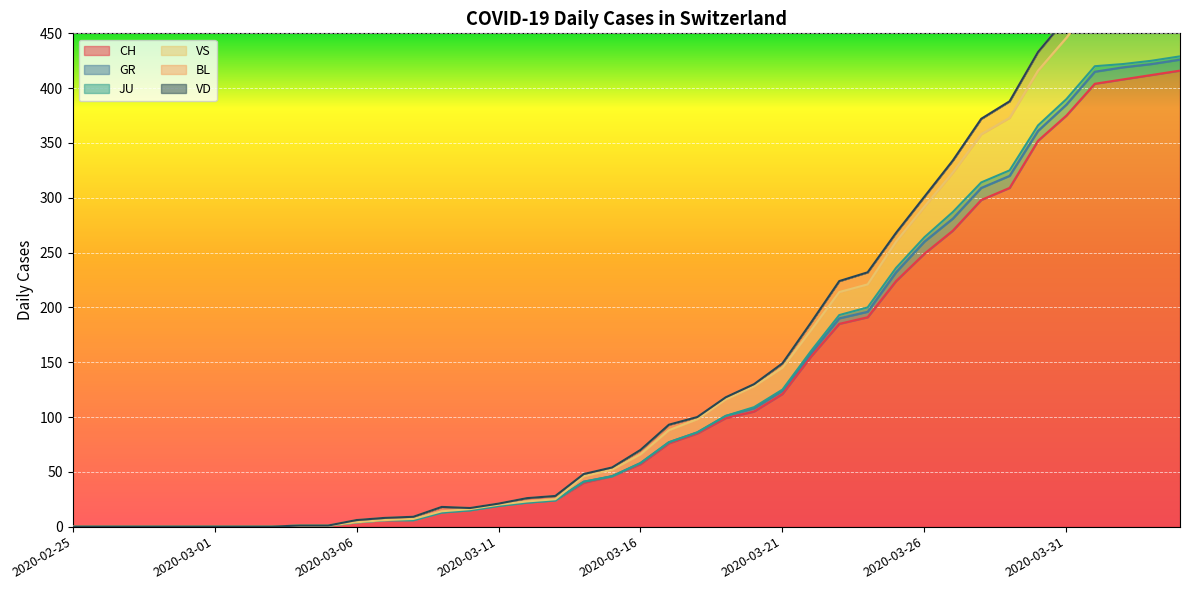

What is the total value across all series at 2020-03-28?

372